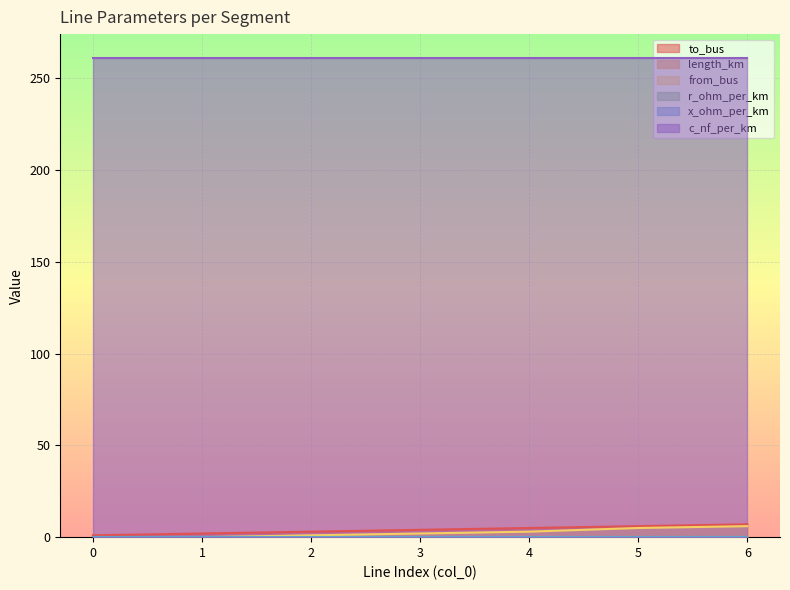

Which series has the largest total across all categories?

c_nf_per_km